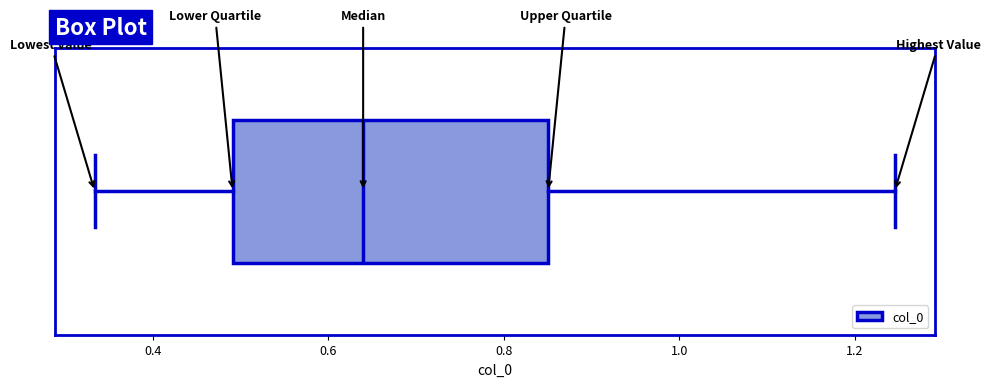

Transcribe this box plot: give where the median line is, the range the box spans, and where the two whiskers end, as read against the x-axis. The values are not printed on the chart, so give them approximately, as read against the axis.

median 0.64, box 0.50 to 0.86, whiskers 0.34 to 1.24